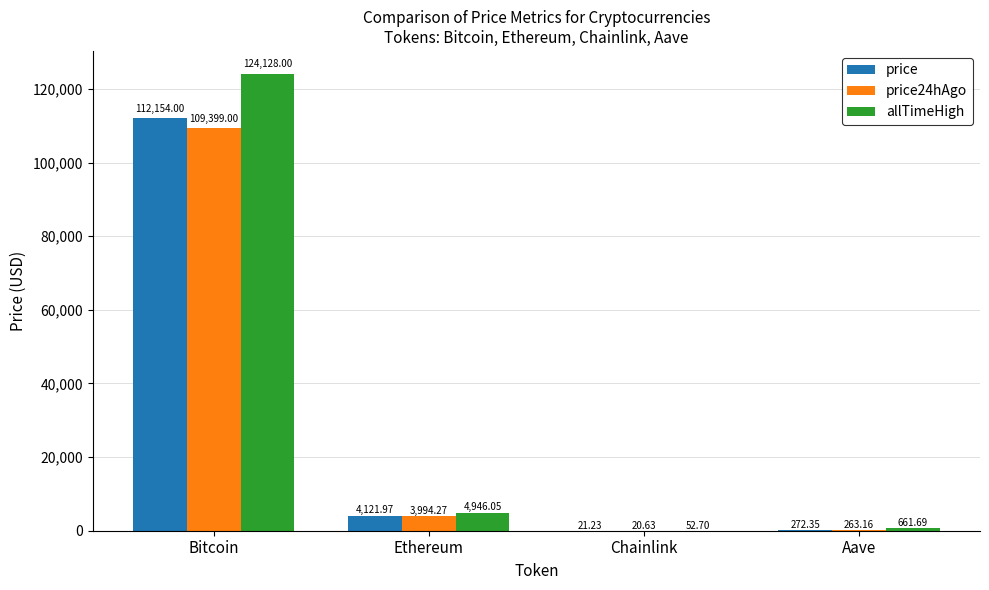

Is the value of price at Ethereum greater than the value of price24hAgo at Ethereum?

Yes